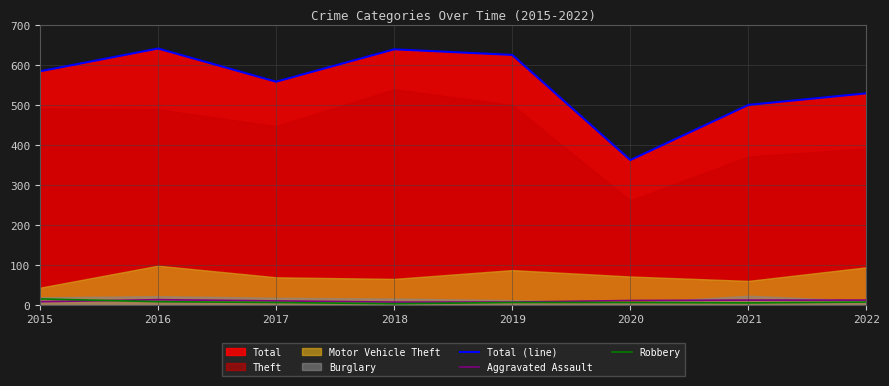

Is the value of Aggravated Assault at 2018 greater than the value of Total (line) at 2021?

No